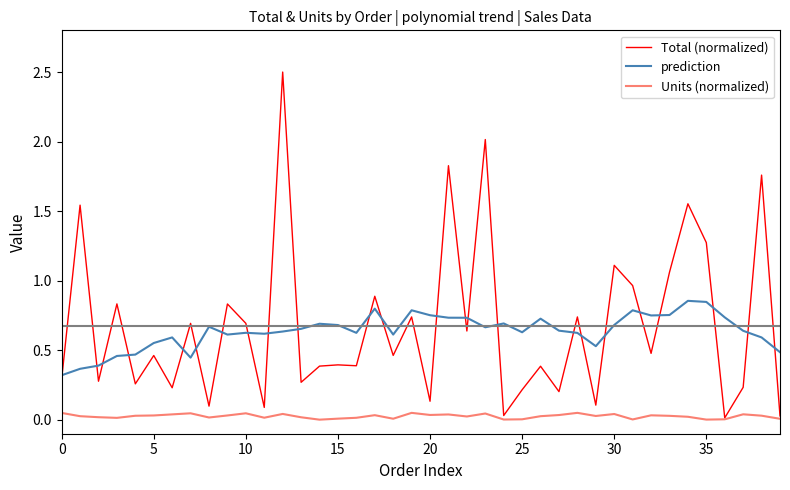

True or false: prediction has more than 1 interior local peaks.

True